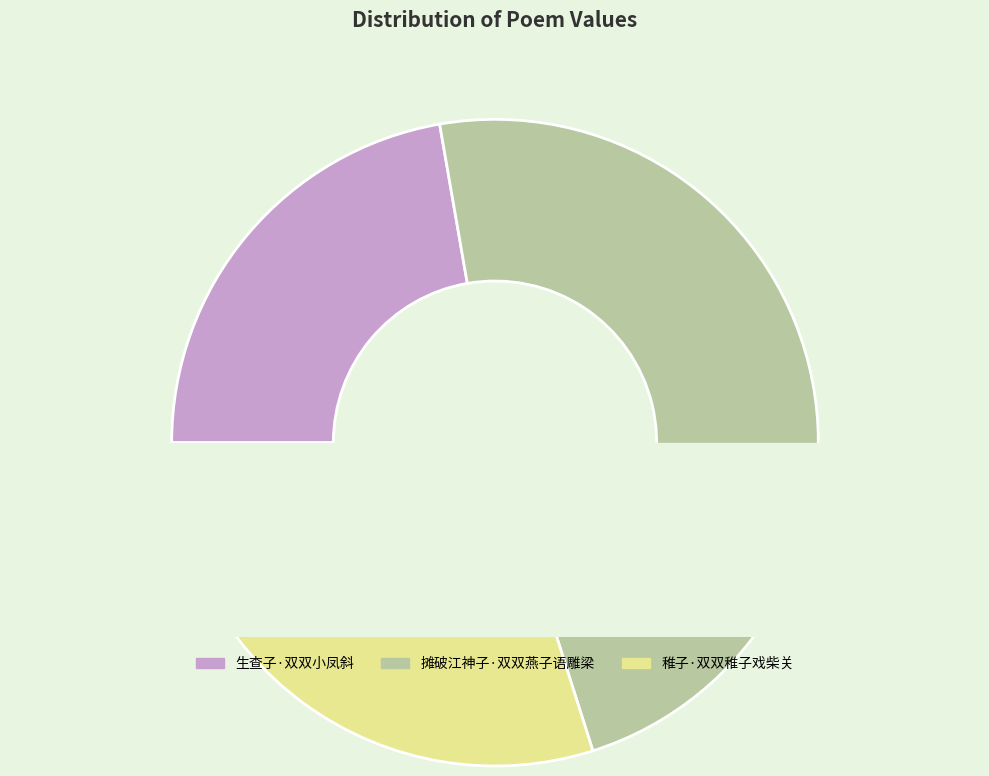

What percentage is the 生查子·双双小凤斜 slice, to the nearest percent?

22%